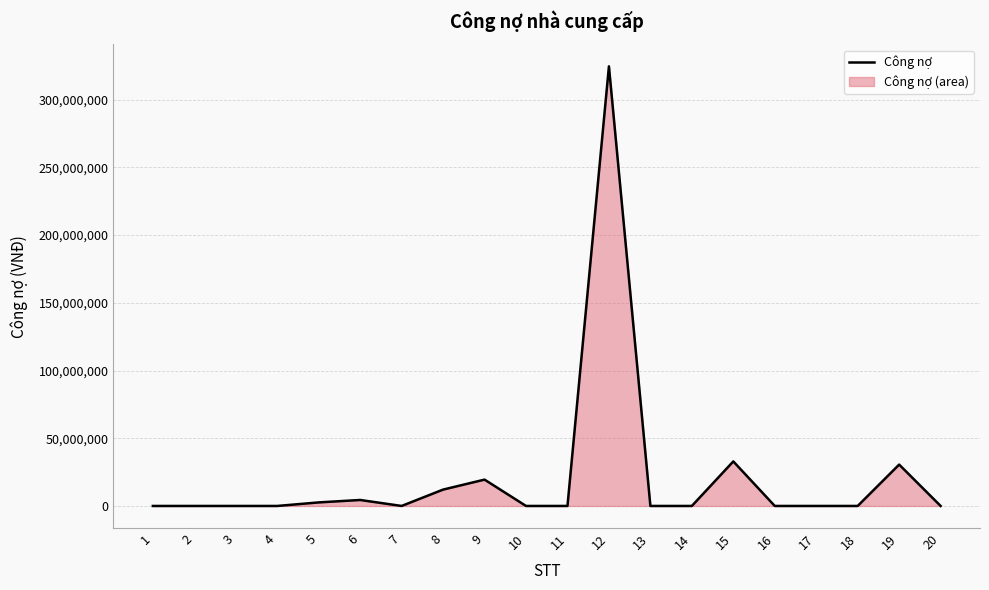

The value at 14 is 0. True or false?

True